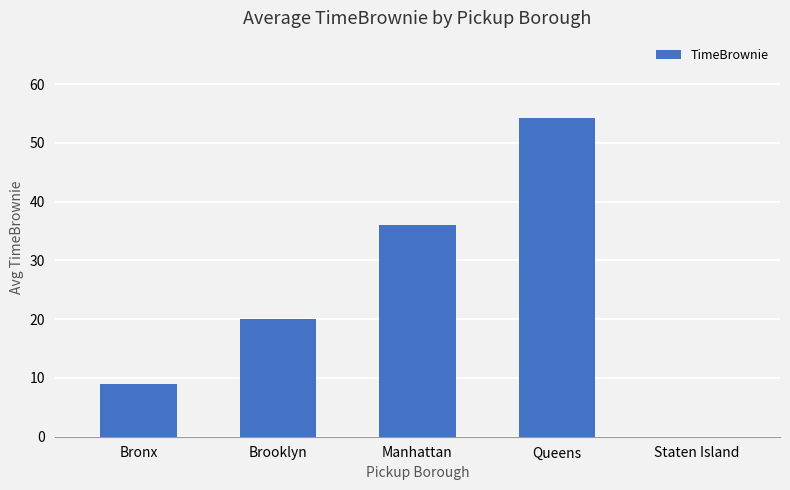

Where is the data nearest to the value 27?

Brooklyn